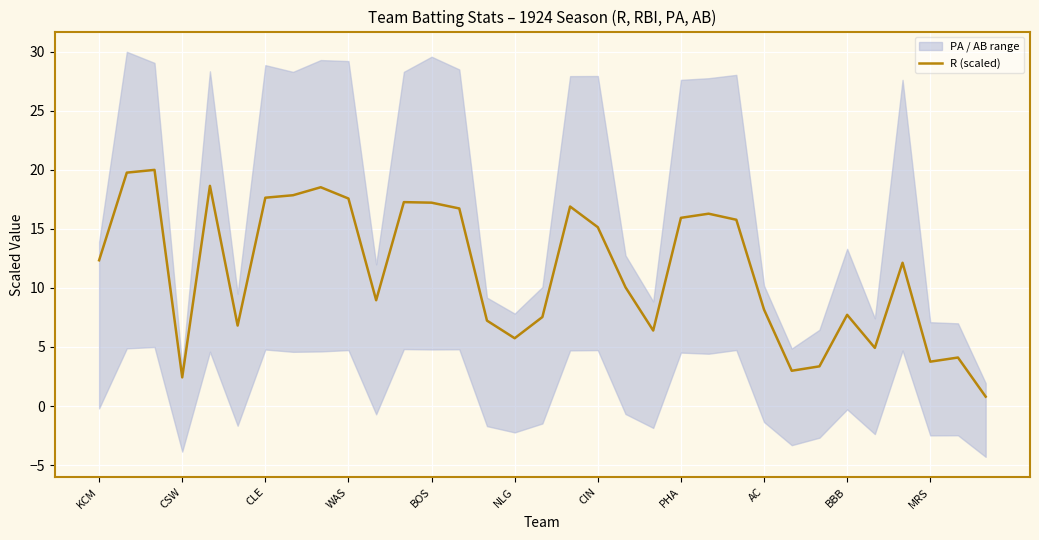

Reading left to right, what are all the values shown in this chart?

12.3	19.8	20.0	2.4	18.6	6.8	17.6	17.9	18.5	17.6	9.0	17.3	17.2	16.7	7.2	5.7	7.5	16.9	15.1	10.1	6.4	15.9	16.3	15.8	8.2	3.0	3.4	7.7	4.9	12.1	3.8	4.1	0.8